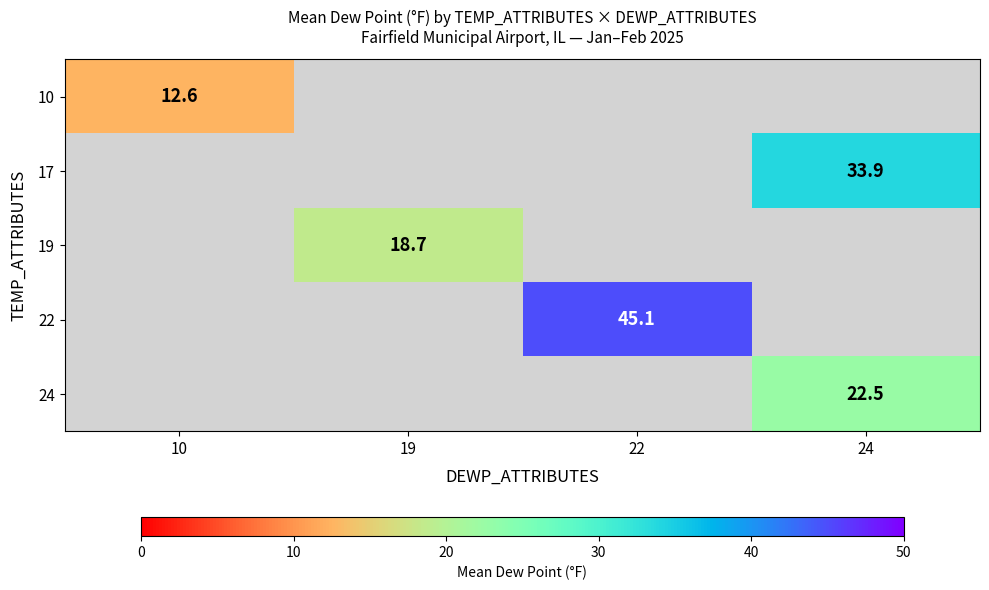

What is the greatest value displayed?

45.1